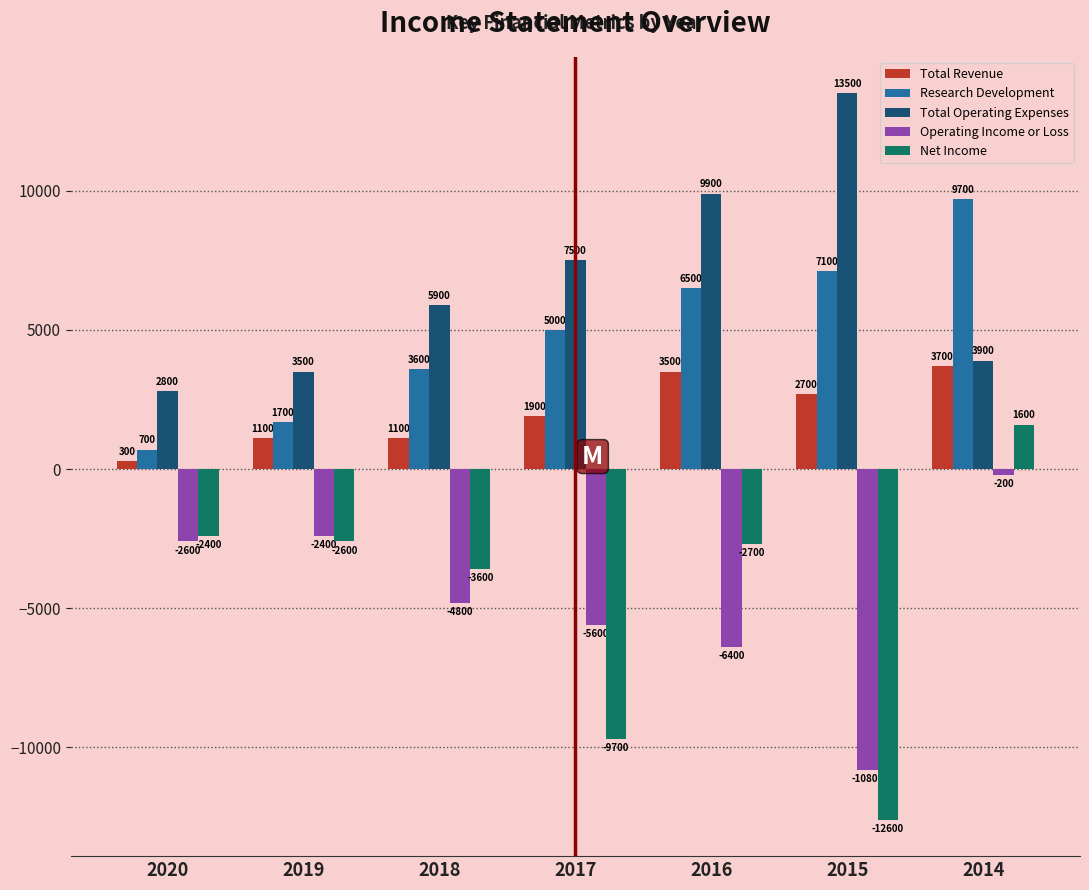

Reading left to right, transcribe all the data shown in this chart.

Total Revenue: 300	1100	1100	1900	3500	2700	3700
Research Development: 700	1700	3600	5000	6500	7100	9700
Total Operating Expenses: 2800	3500	5900	7500	9900	13500	3900
Operating Income or Loss: -2600	-2400	-4800	-5600	-6400	-10800	-200
Net Income: -2400	-2600	-3600	-9700	-2700	-12600	1600